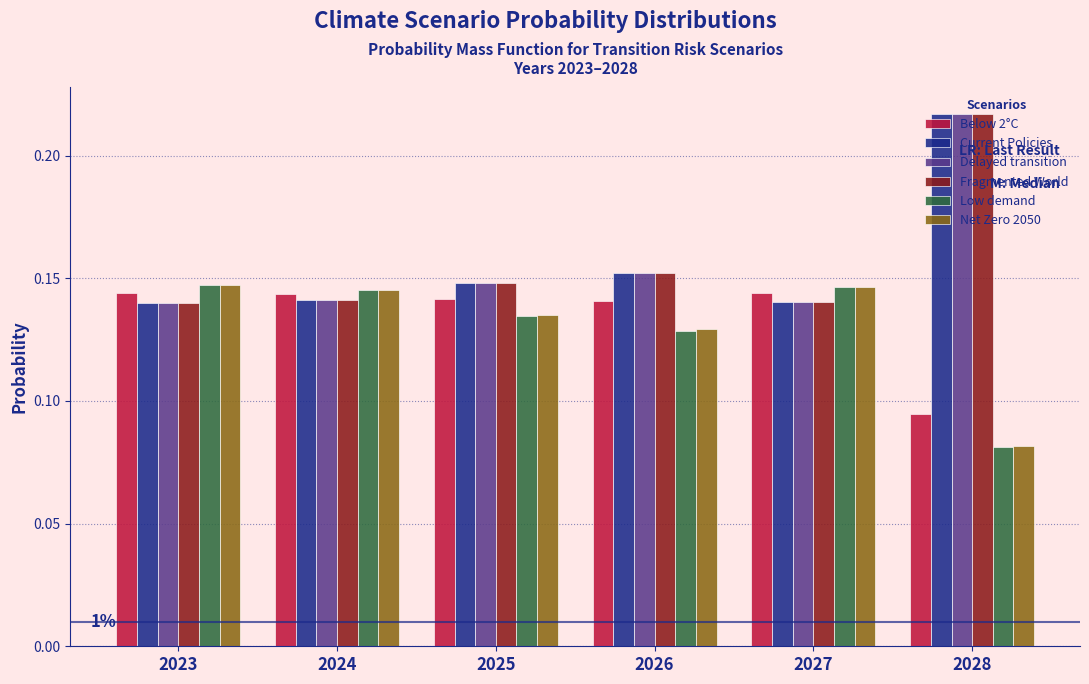

Count the Below 2°C values in the range 0 to 1.

6